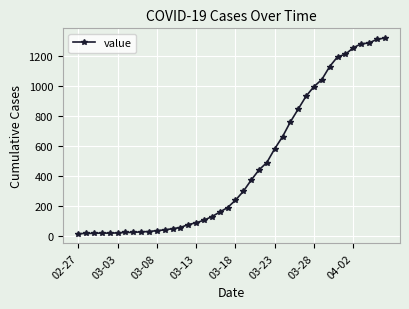

What is the minimum value shown in the chart?

14